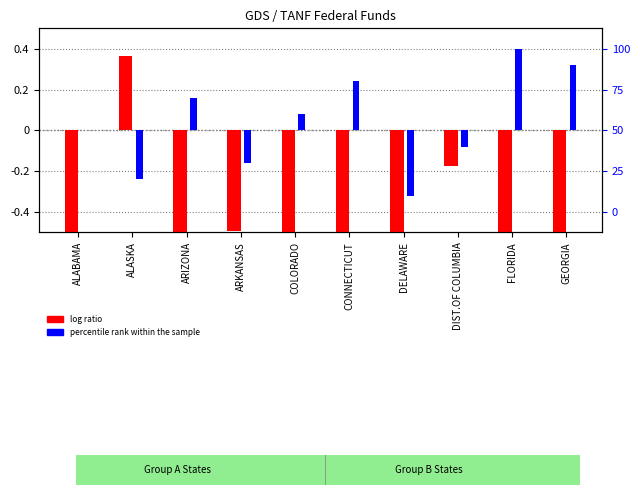

Is the value of log ratio at DELAWARE greater than the value of percentile rank within the sample at DIST.OF COLUMBIA?

No